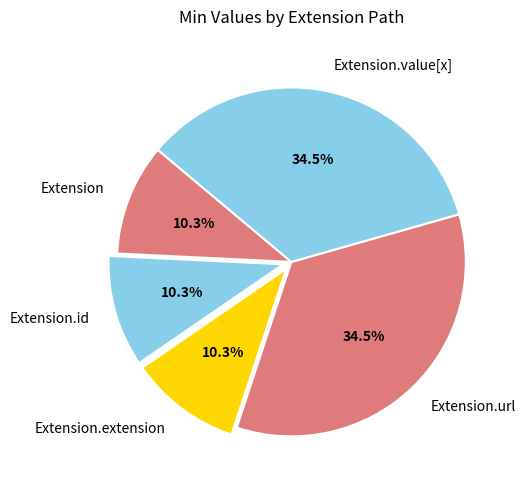

To the nearest percent, what is the difference between the largest and smallest slice percentages?

24%